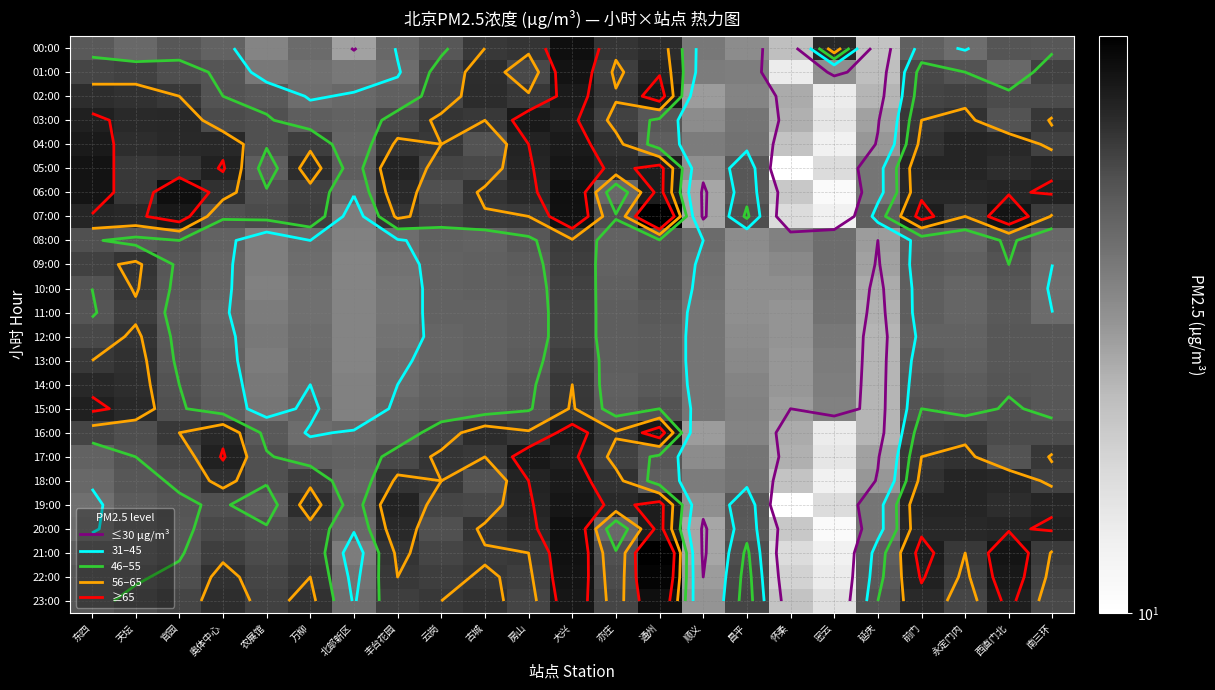

How many series are shown in this chart?

24